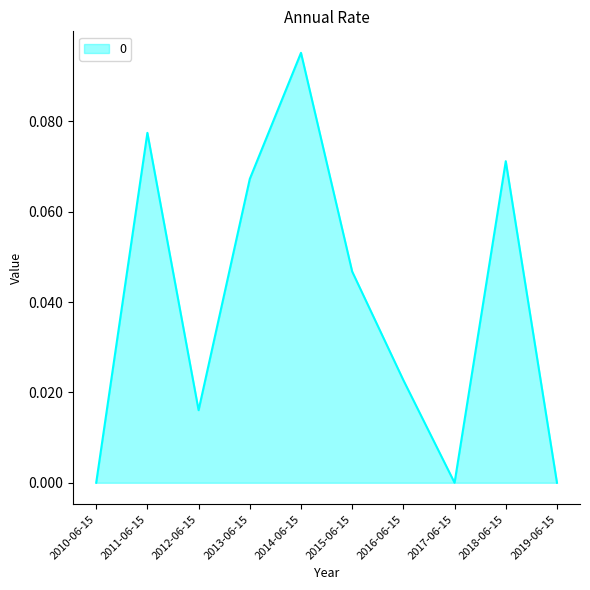

At which category does the chart reach its peak across all series?

2014-06-15